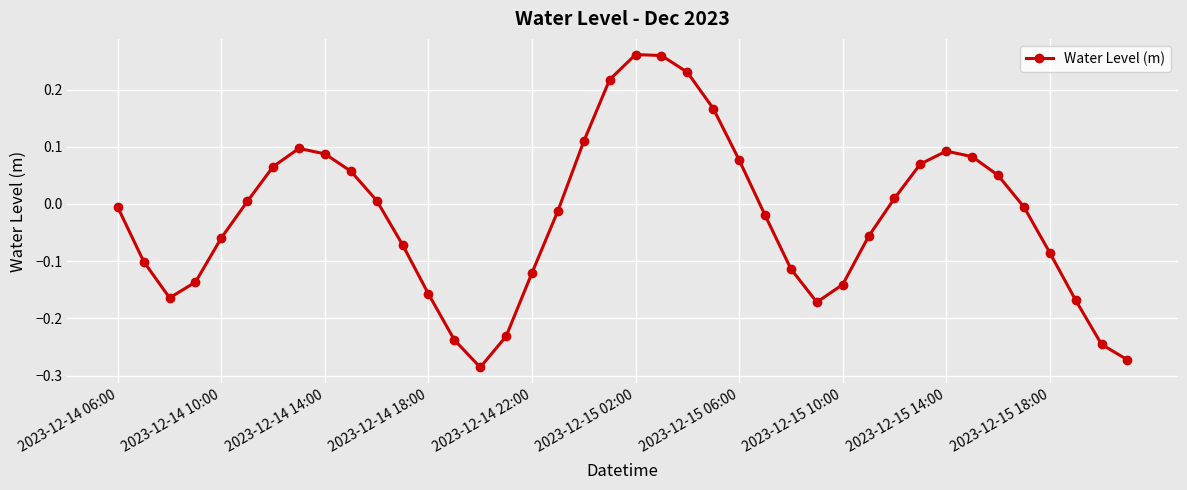

How many interior local valleys (lower than both neighbors) does the data have?

3